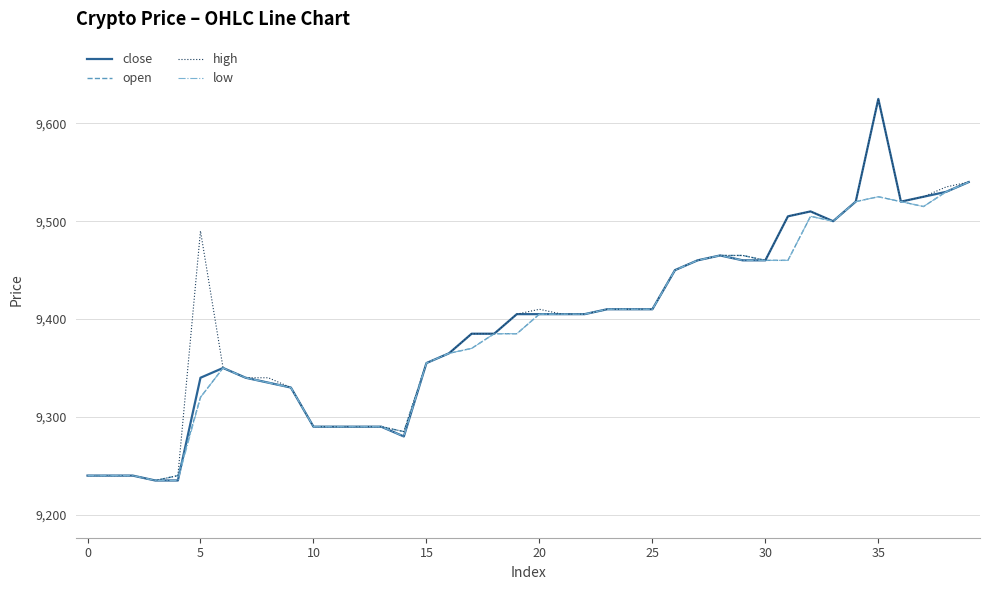

What is the maximum value shown in the chart?

9625